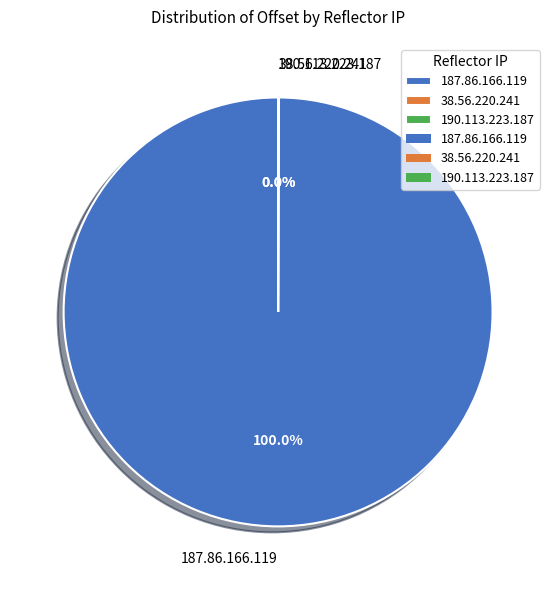

Is there a majority slice in this chart?

Yes